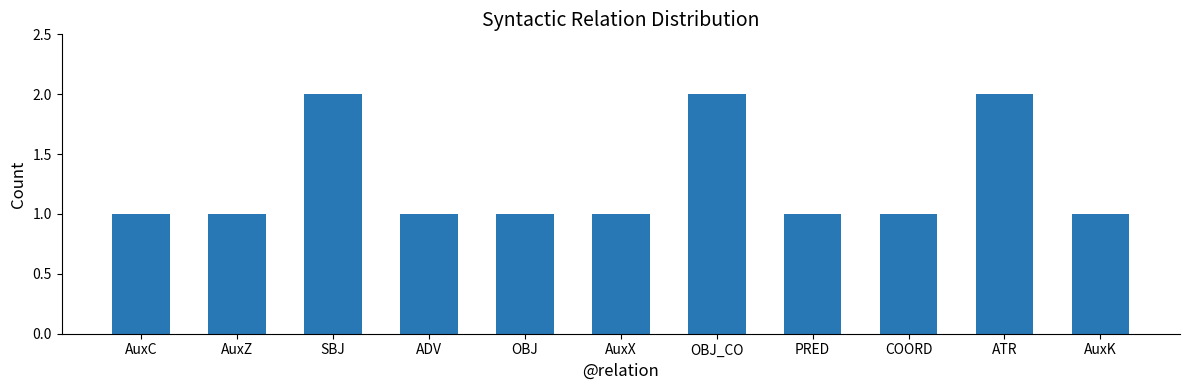

What is the ratio of the value at SBJ to the value at OBJ_CO?

1.0